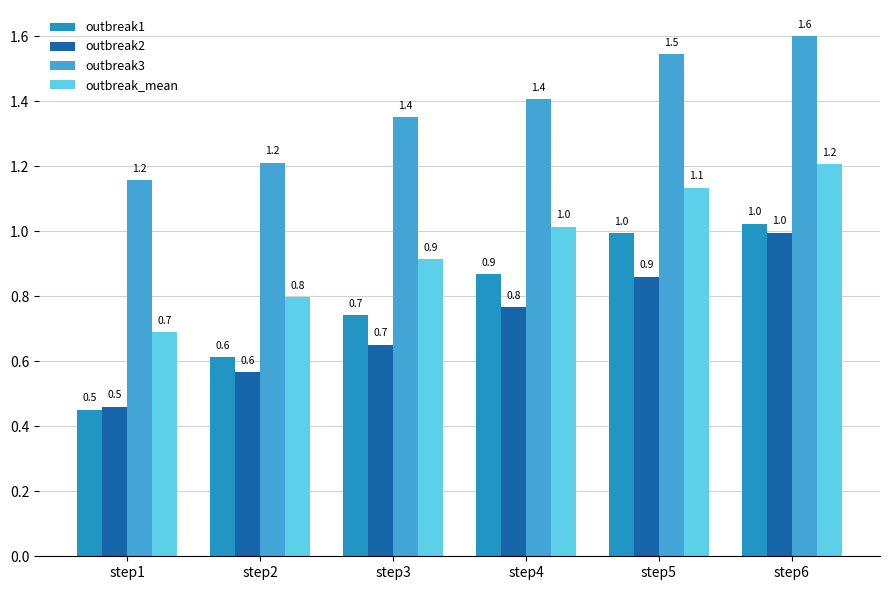

What is the smallest value displayed?

0.5